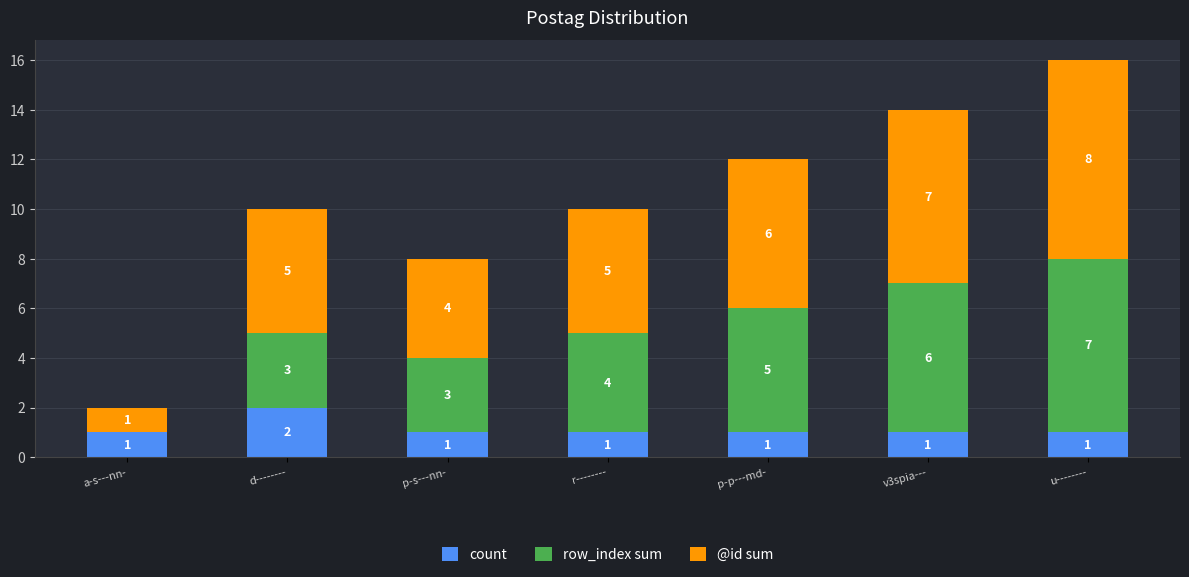

At which category is the sum across all series the highest?

u--------